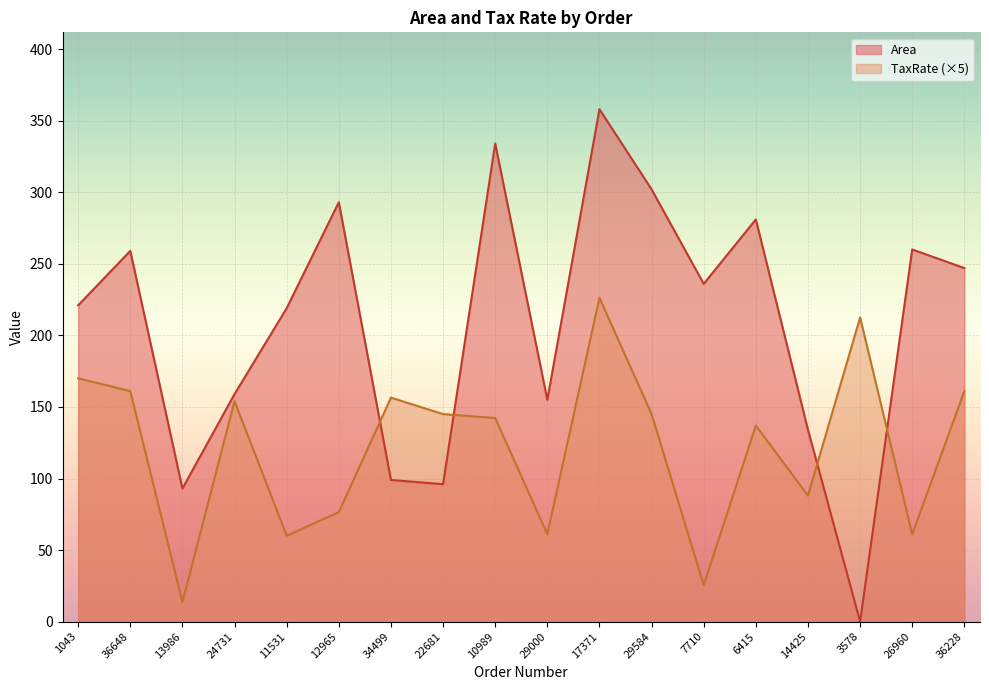

Which series has the largest range (max minus min)?

Area